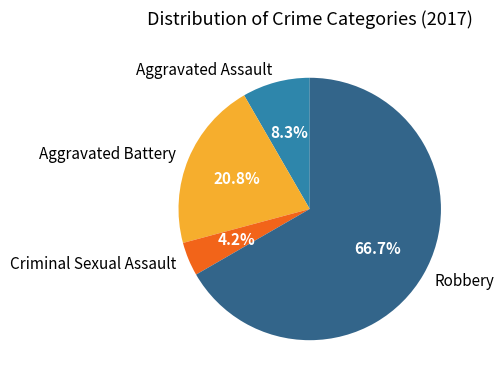

Is it true that Robbery is 53% of the pie?

False